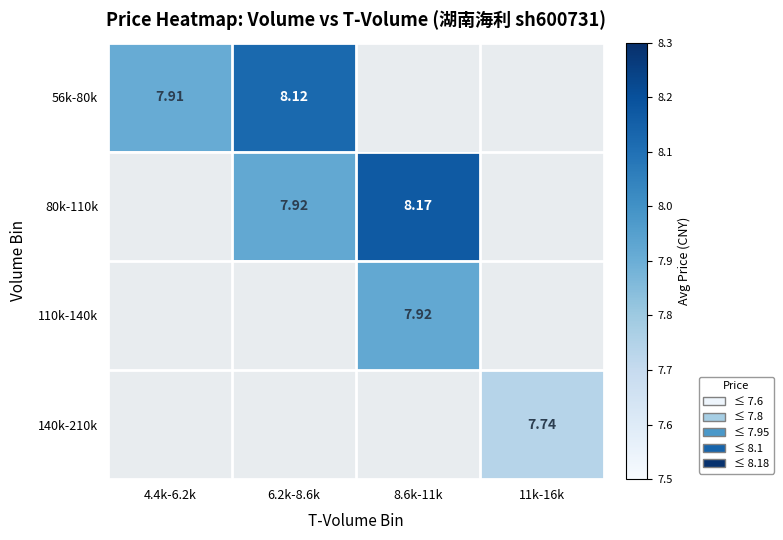

At which category does the chart reach its minimum across all series?

11k-16k